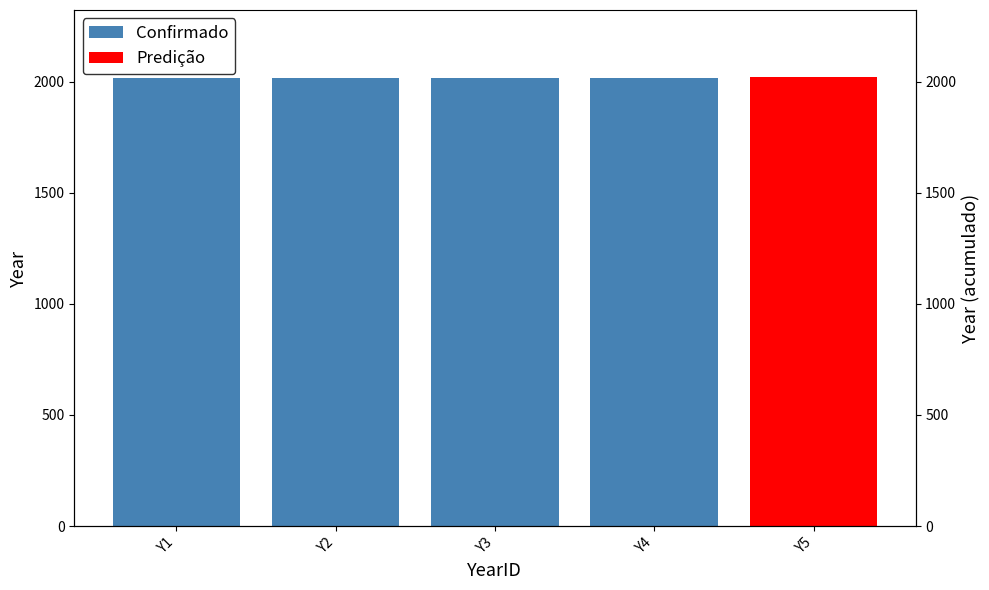

What is the difference between the values at Y1 and Y3?

2